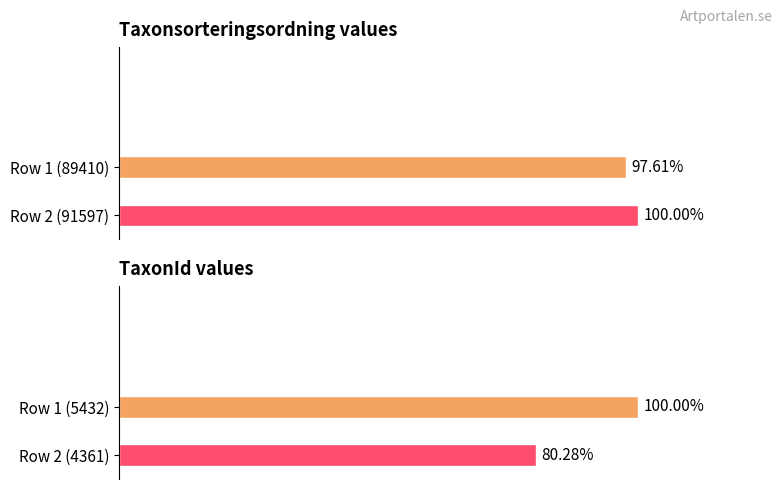

What is the sum of the TaxonId values at Row 1 (5432) and Row 2 (4361)?

9793